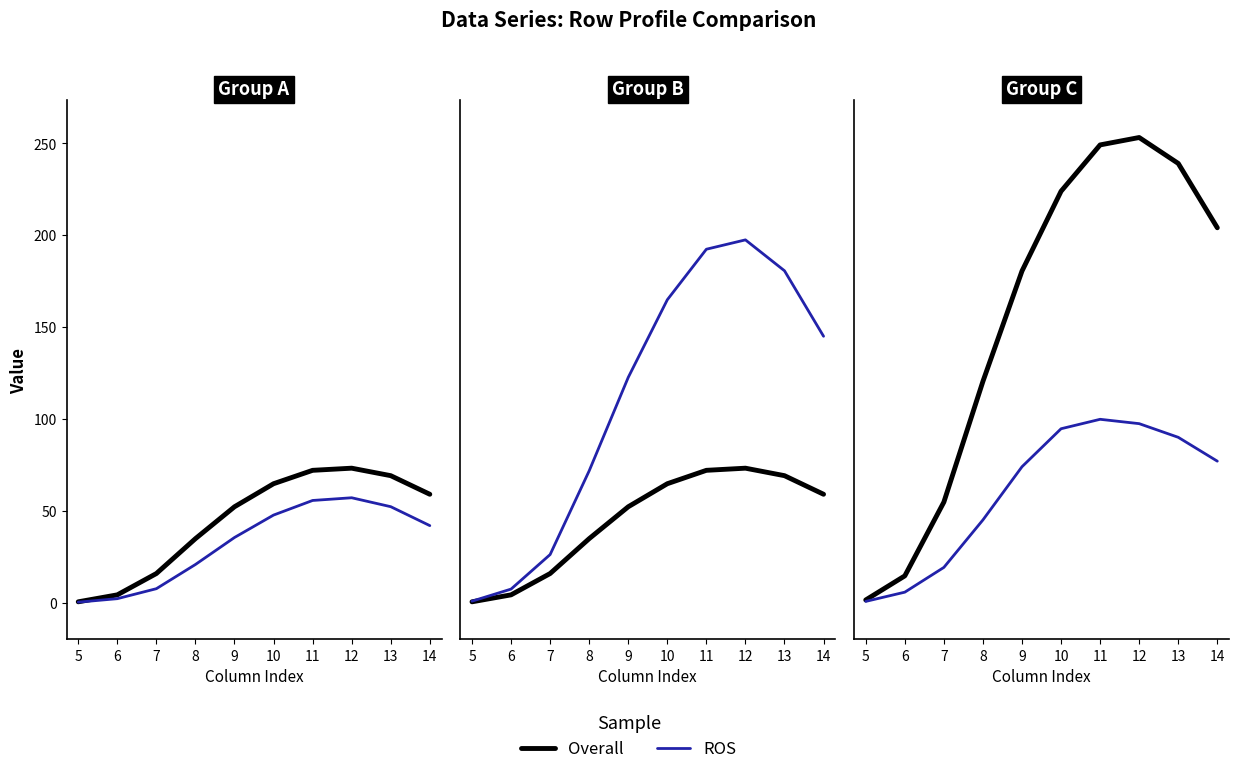

What value does the Overall series have at 7?

54.7